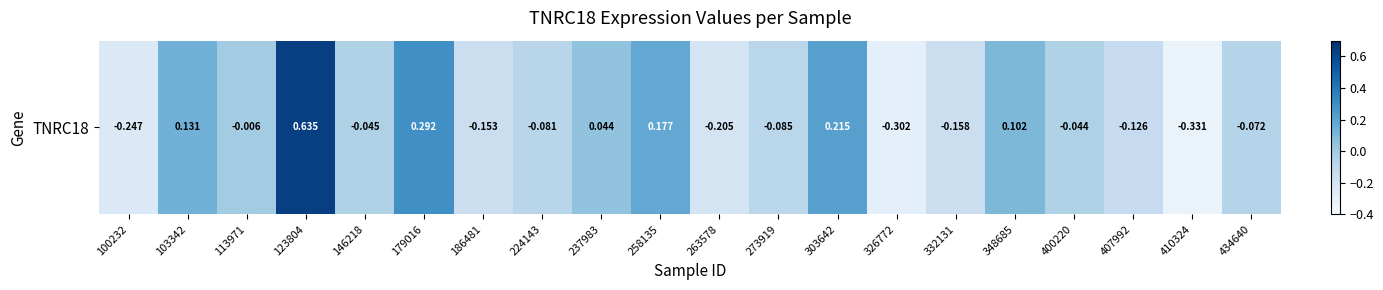

At which label is the value closest to 0?

113971